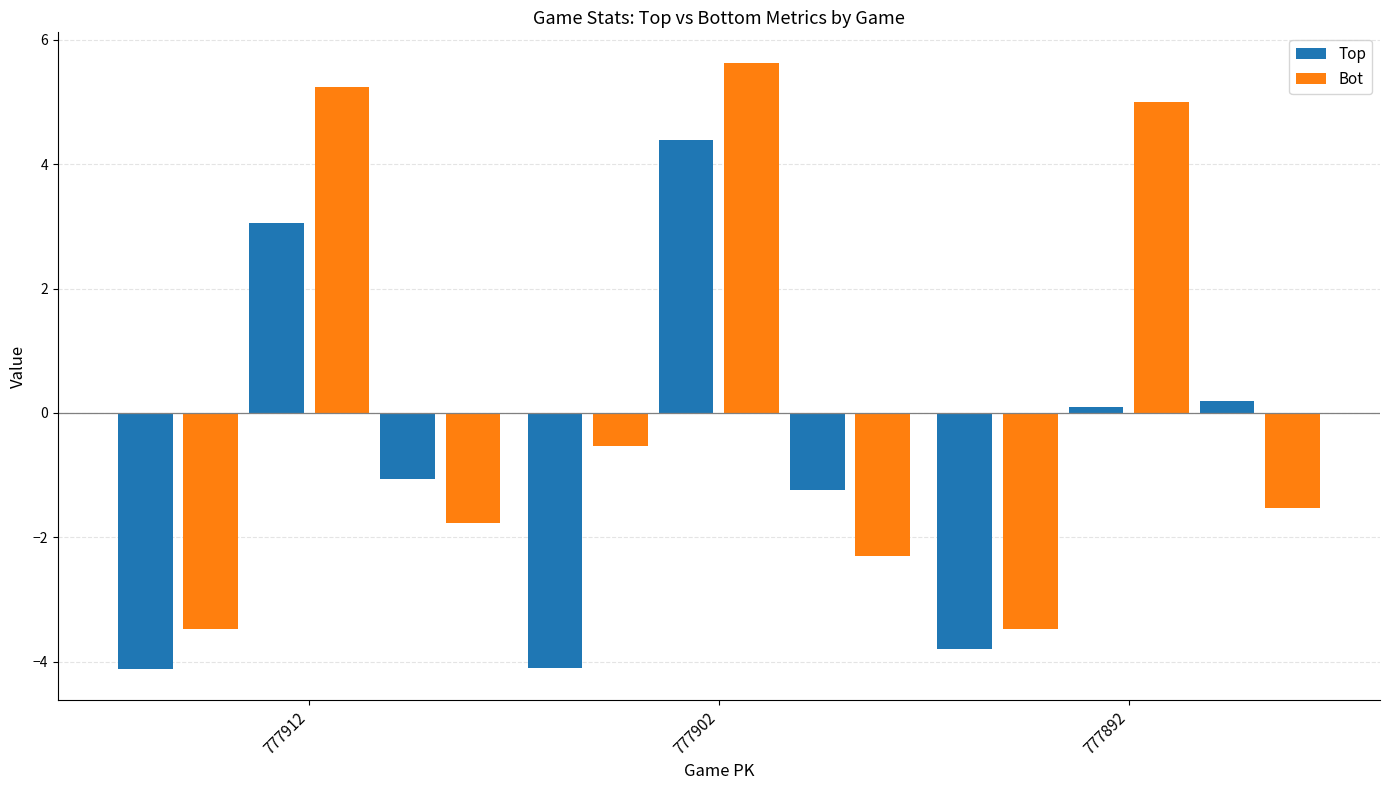

Which has a higher value, 777902 or 777912?

777902